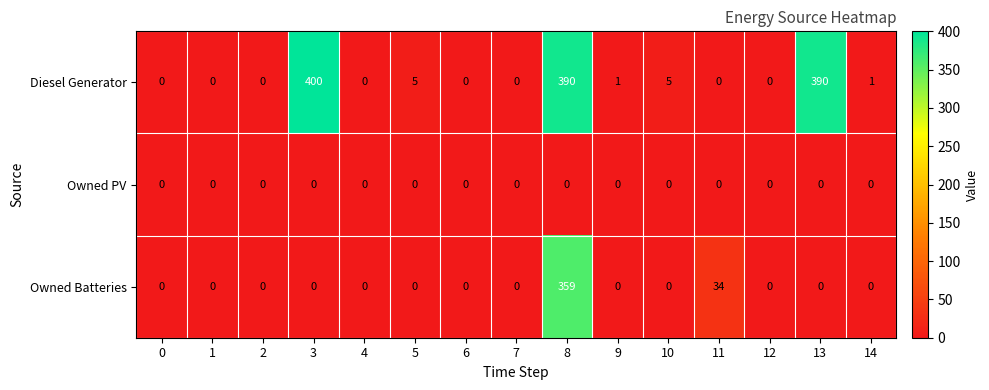

What is the difference between the second highest and second lowest values in the Diesel Generator series?

390